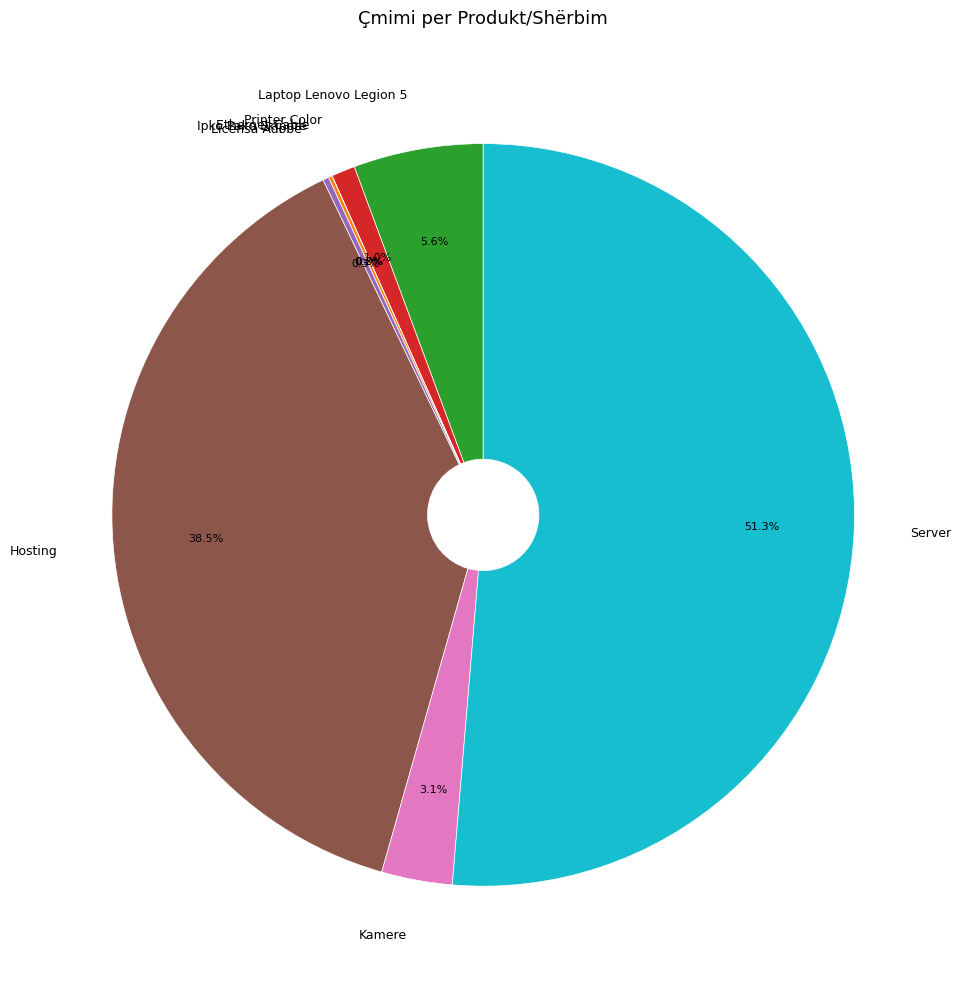

Do Laptop Lenovo Legion 5 and Kamere together represent more than half of the pie?

No